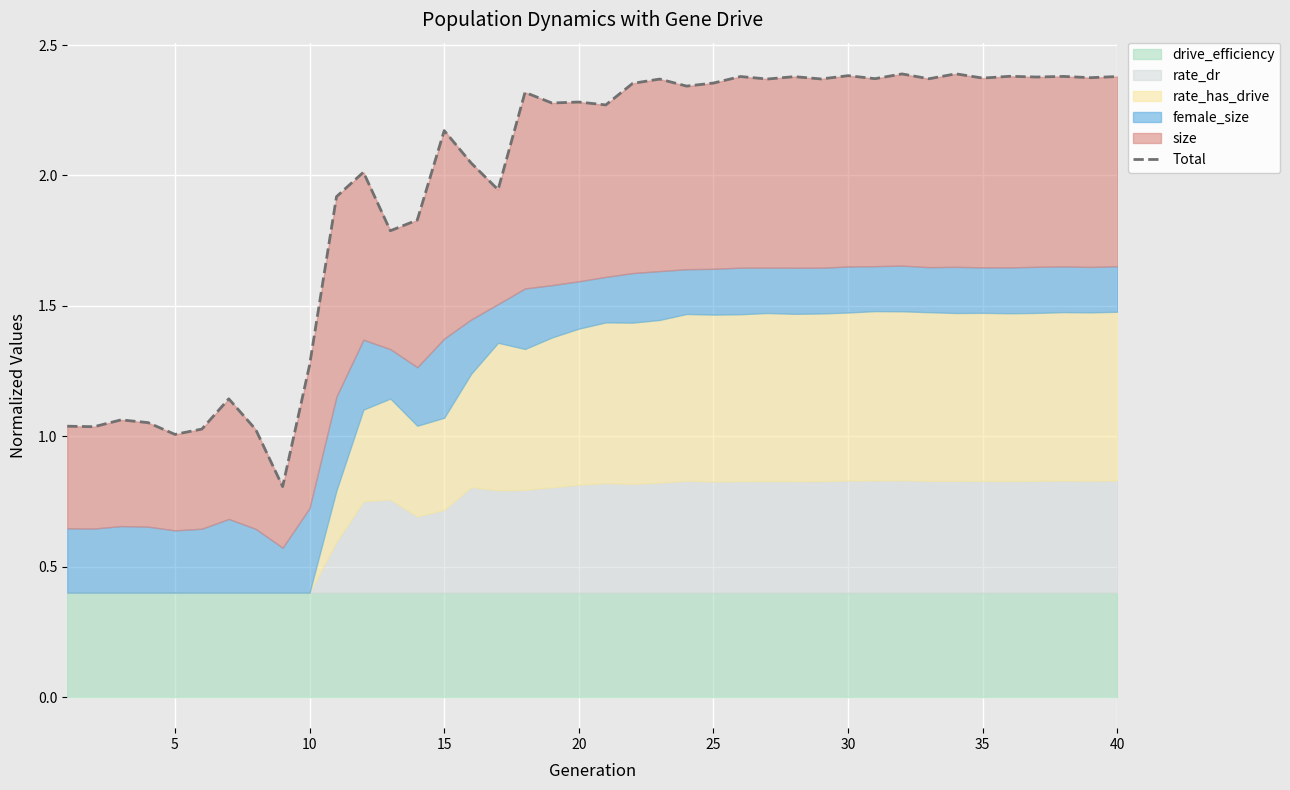

What is the difference between the maximum and minimum values?

1.6